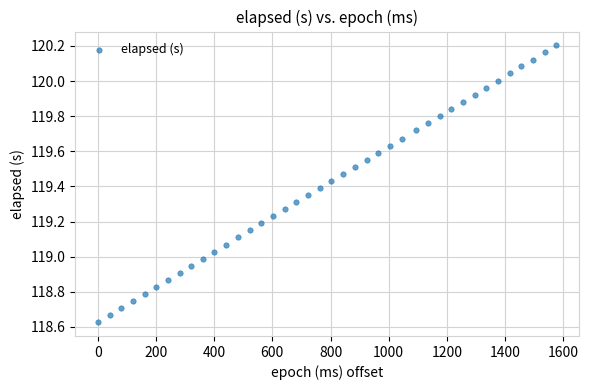

What is the range of Y values (max minus min)?

1.6